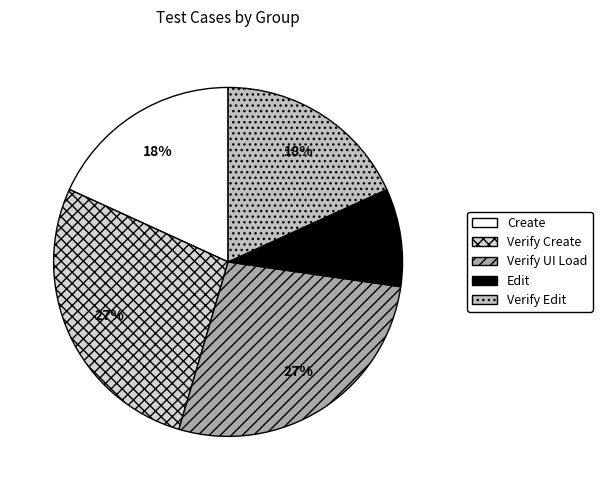

Which slice is the largest?

Verify Create